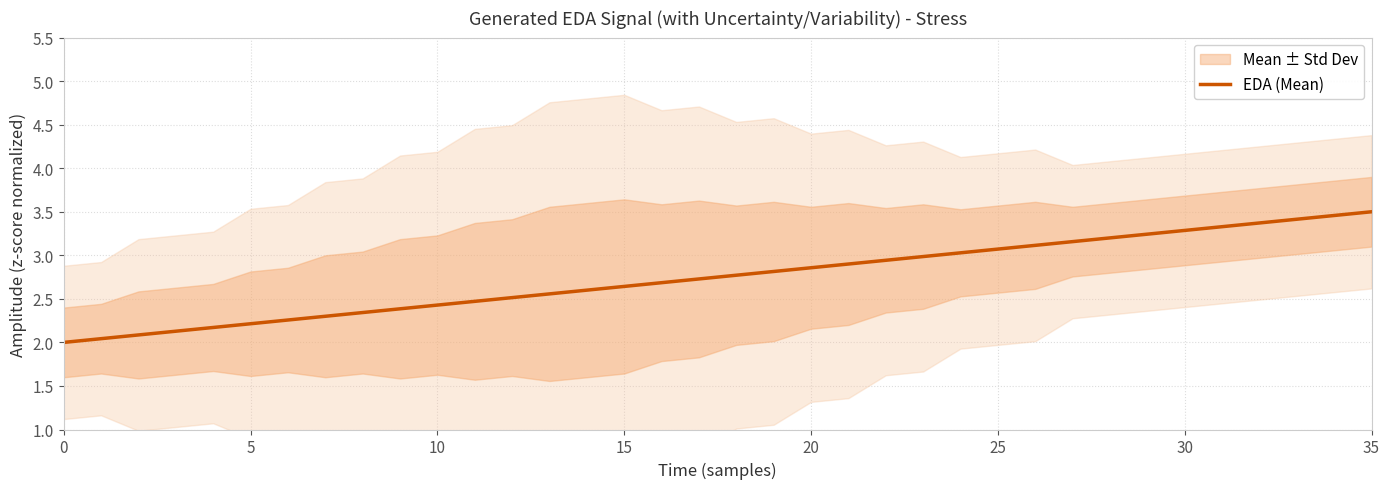

Read the value at 28.

3.2